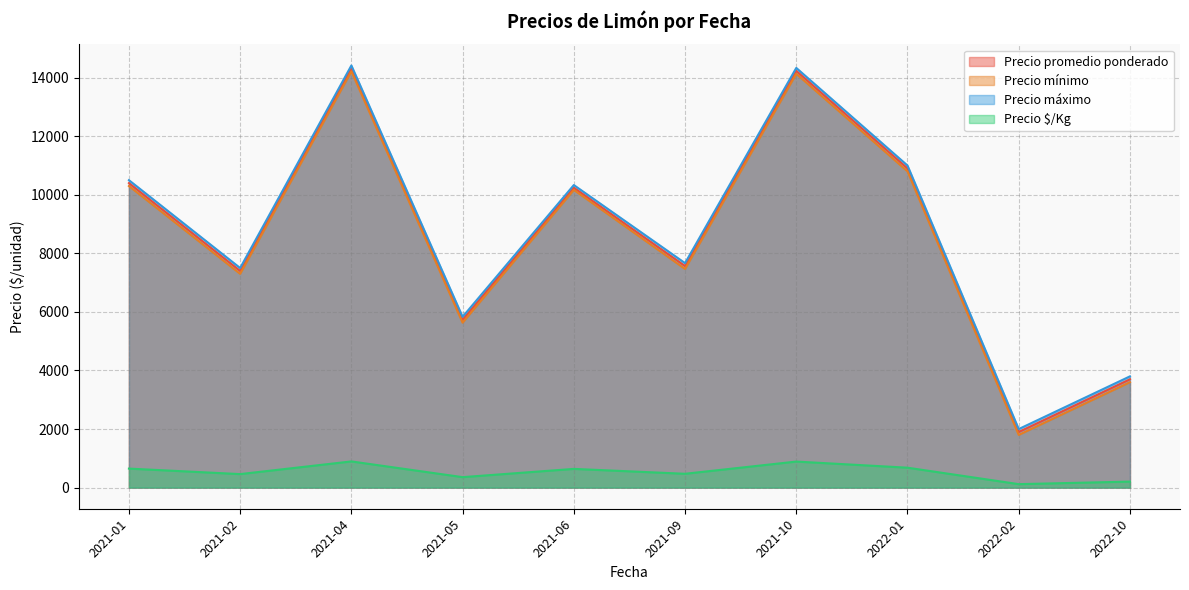

Is the value of Precio máximo at 2021-09 greater than the value of Precio mínimo at 2022-10?

Yes